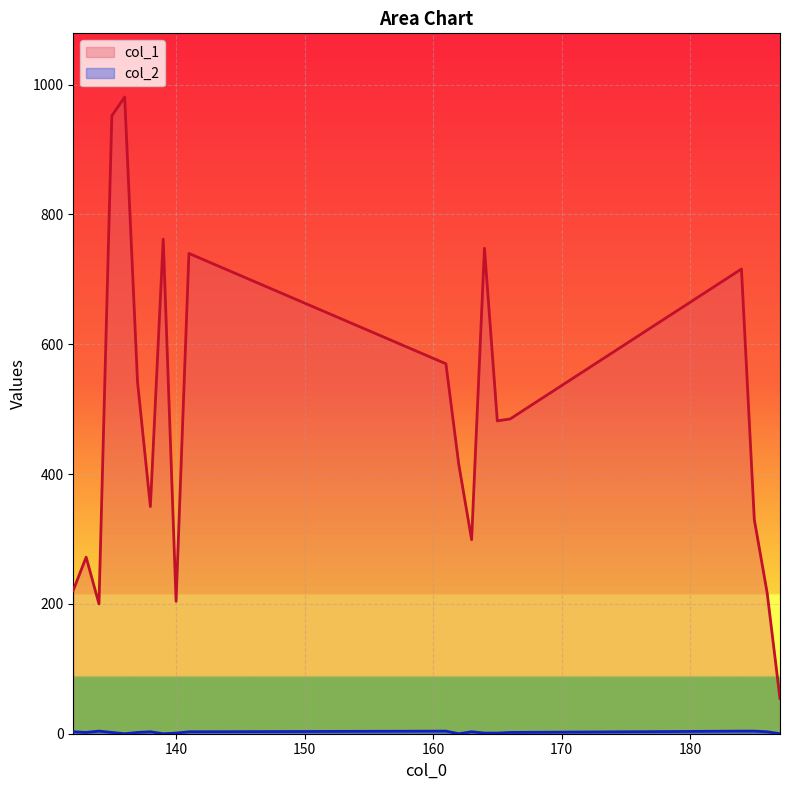

Which series has the widest spread of values?

col_1